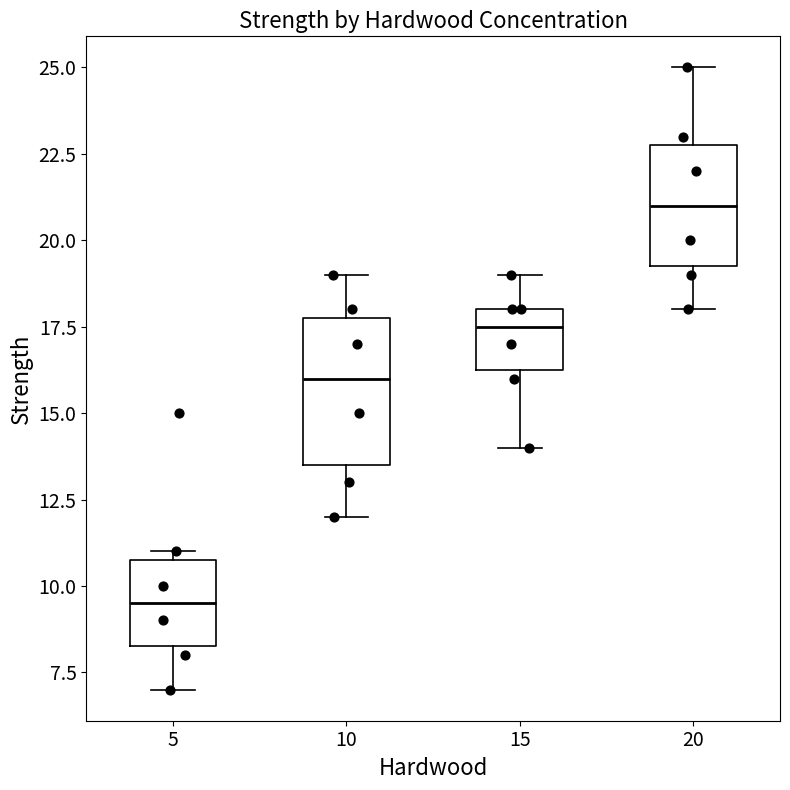

Which box has the lowest median line?

5